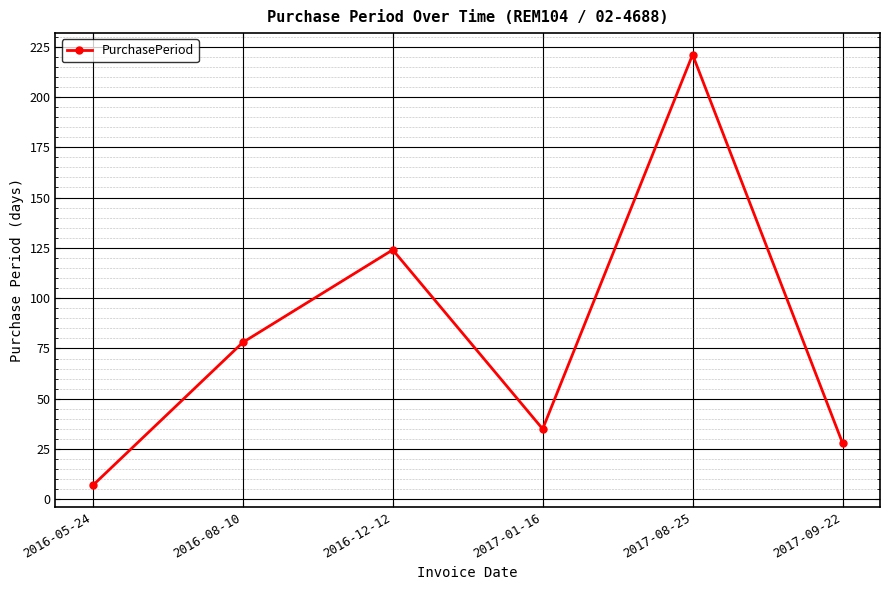

Count the number of data series in this chart.

1